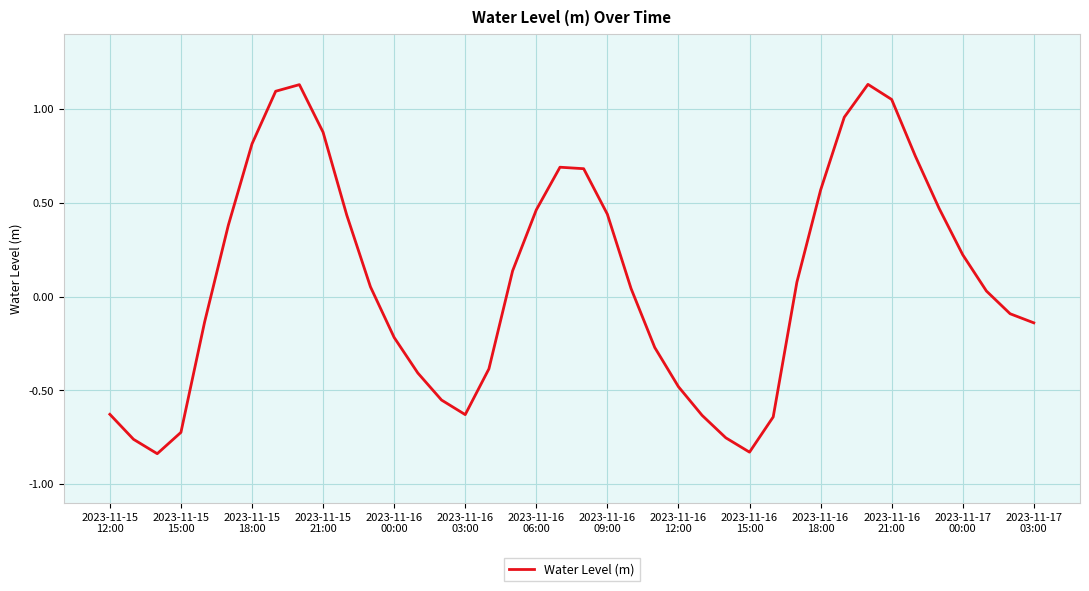

What is the difference between the maximum and minimum values?

2.0